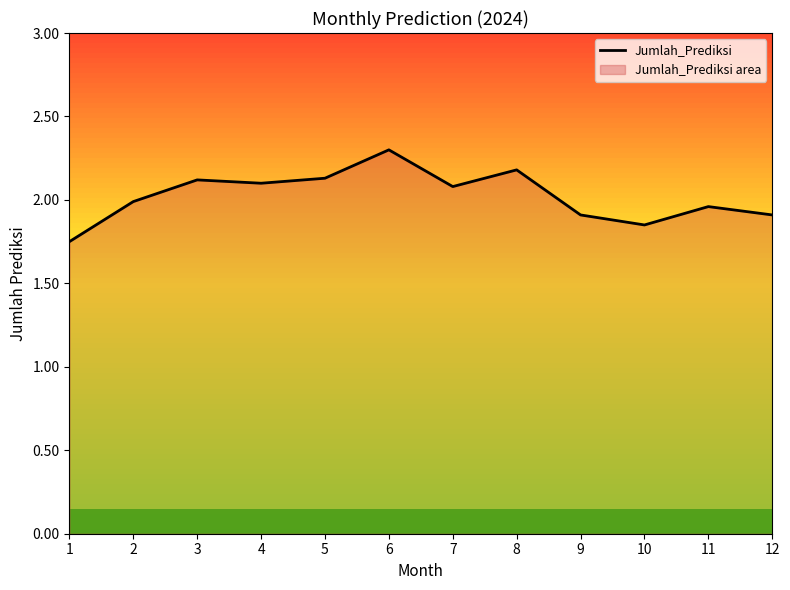

How many points are higher than both their immediate neighbors (excluding endpoints)?

4